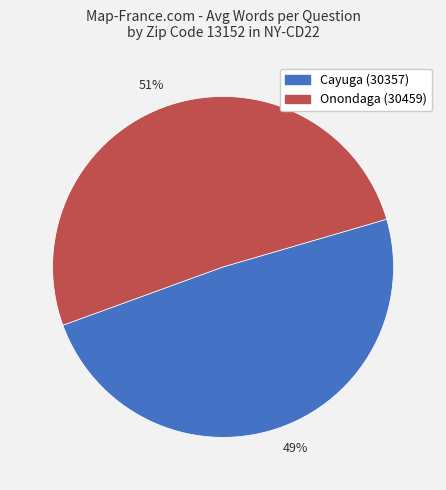

To the nearest percent, what is the average slice percentage?

50%